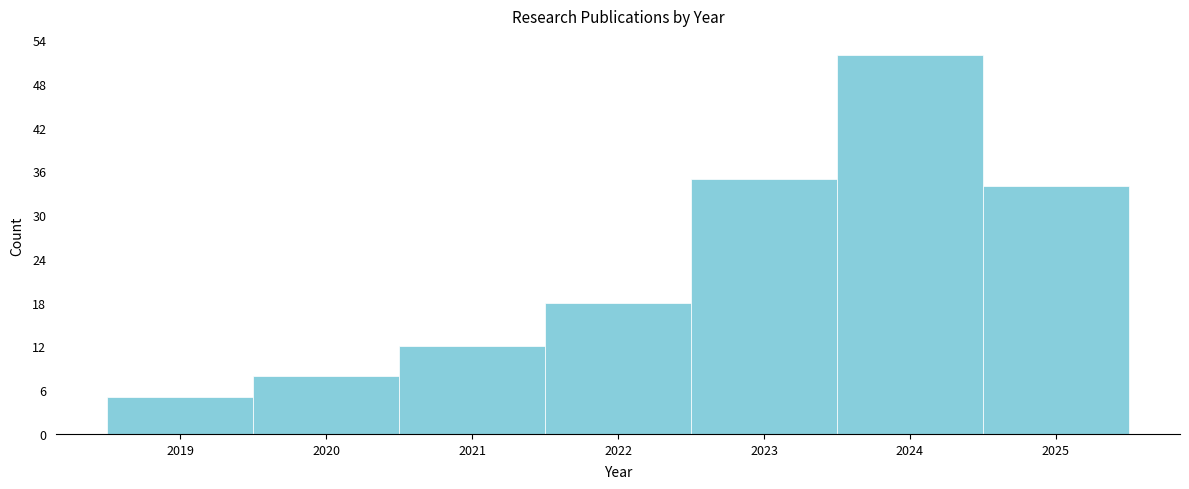

Which range on the x-axis has the tallest bar?

2023.5 to 2024.5